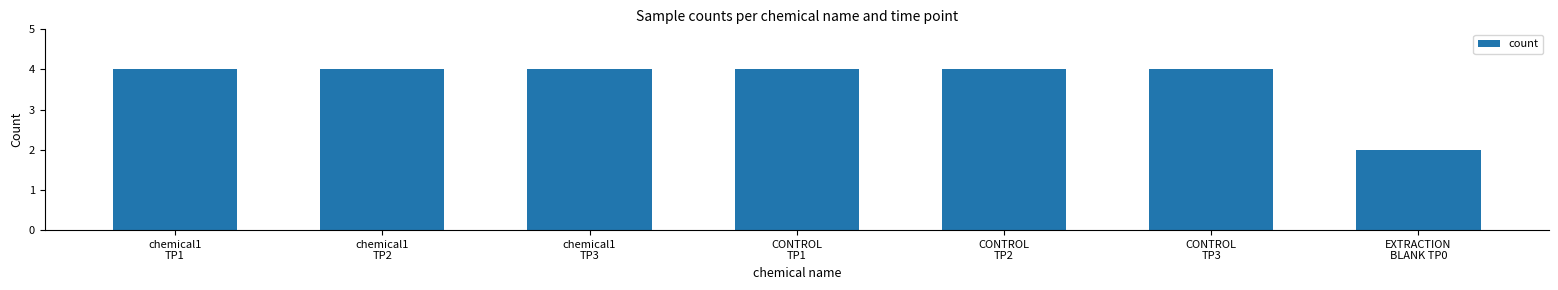

What is the label of the 3rd bar from the left?

chemical1
TP3